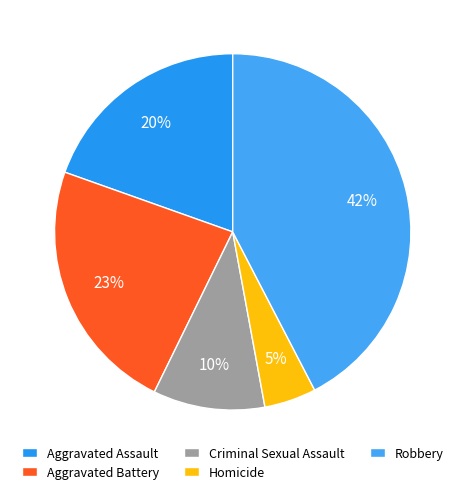

To the nearest percent, what is the combined percentage of Aggravated Assault and Criminal Sexual Assault?

30%